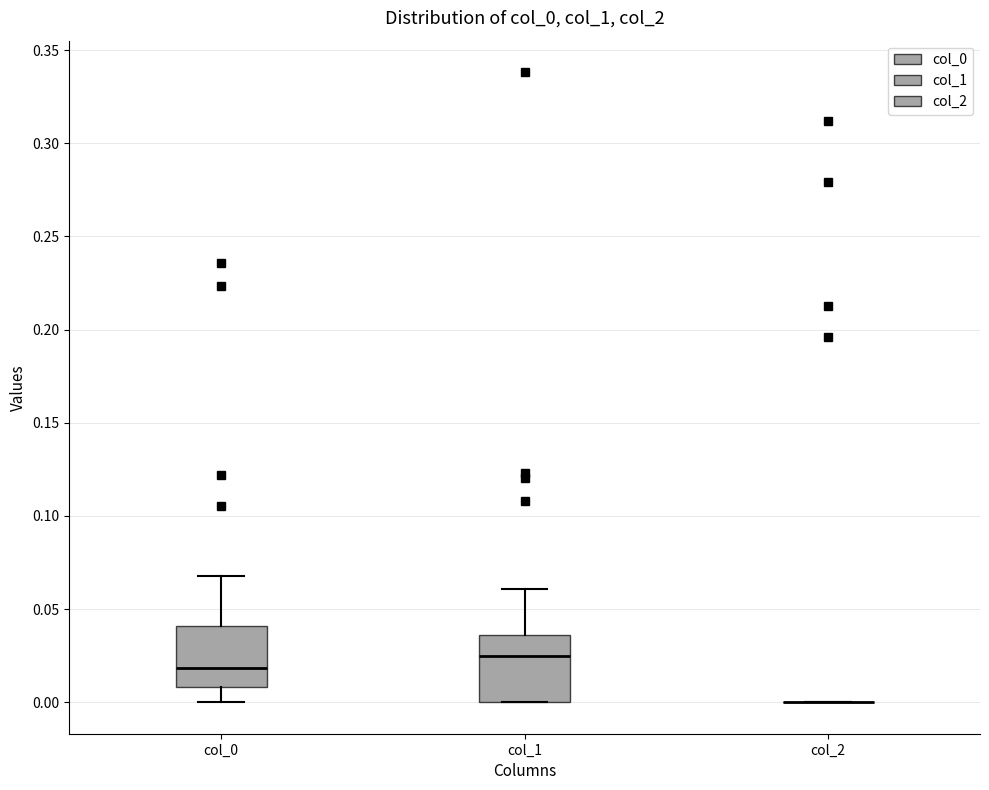

Where is the lower edge of the box for col_0 on the y-axis? The values are not printed on the chart, so give them approximately, as read against the axis.

0.010